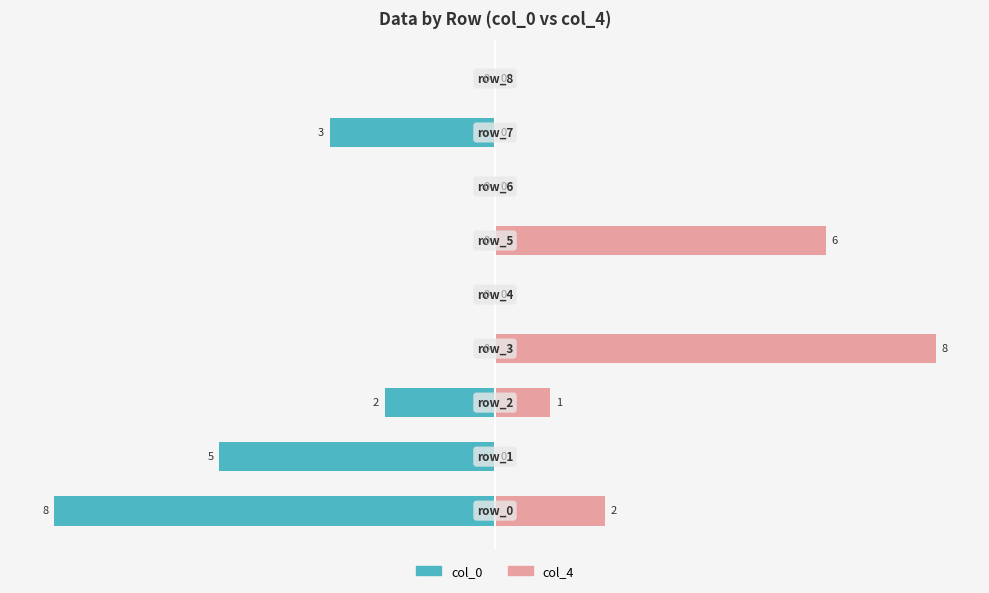

True or false: col_0 has a value of -3 at 3.

False